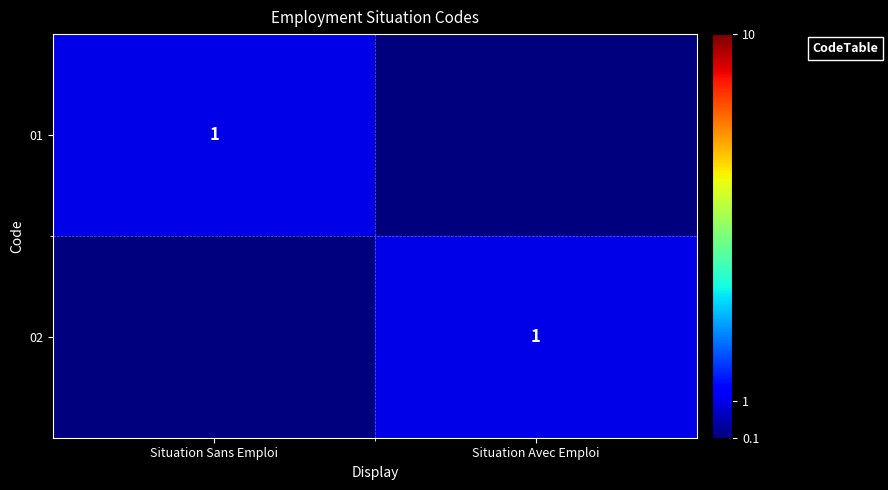

The value of 02 at Situation Avec Emploi is 1.0. True or false?

True